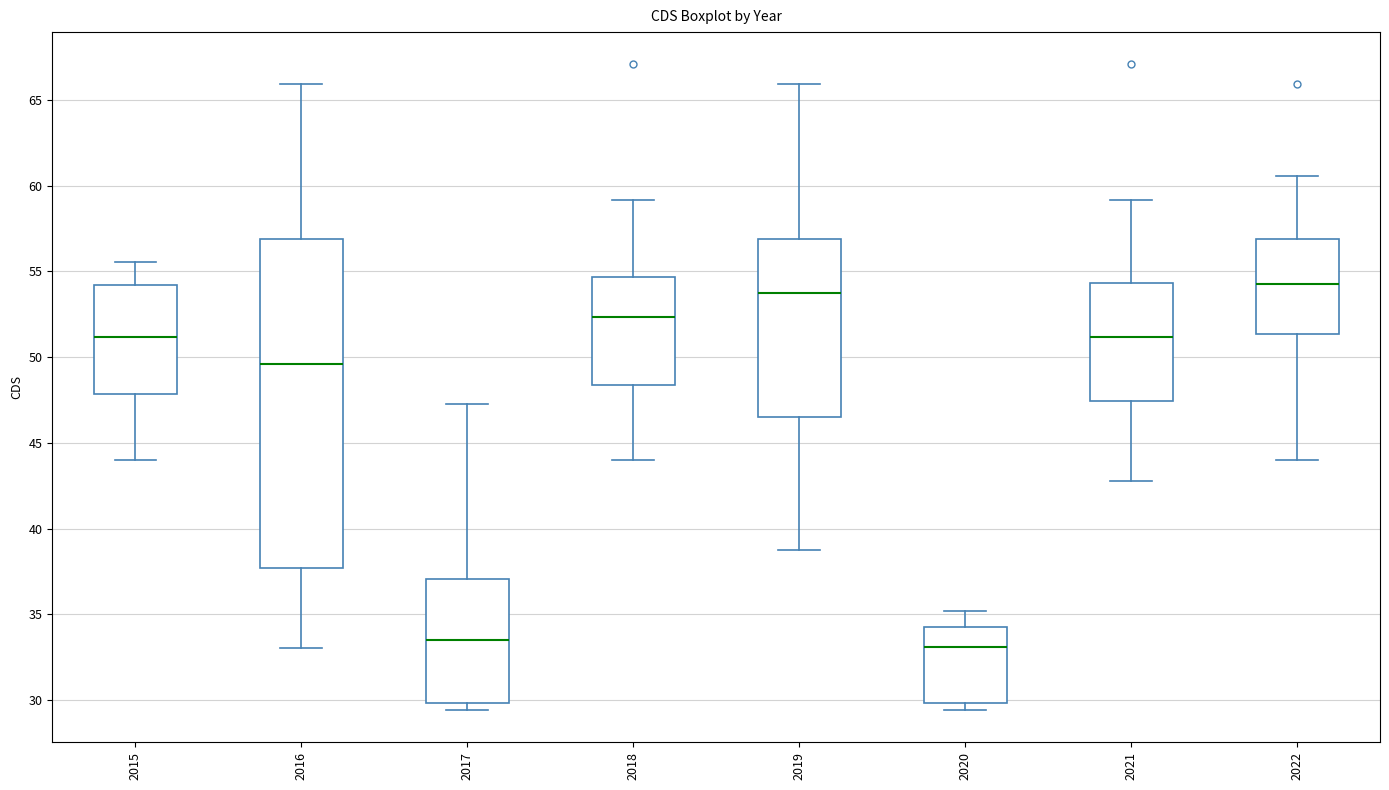

Reading left to right, read every box against the y-axis: the position of its median line, the range the box covers, and the ends of its whiskers. The values are not printed on the chart, so give them approximately, as read against the axis.

2015: median 51.0, box 48.0 to 54.0, whiskers 44.0 to 55.5
2016: median 49.5, box 37.5 to 57.0, whiskers 33.0 to 66.0
2017: median 33.5, box 30.0 to 37.0, whiskers 29.5 to 47.5
2018: median 52.5, box 48.5 to 54.5, whiskers 44.0 to 59.0
2019: median 54.0, box 46.5 to 57.0, whiskers 38.5 to 66.0
2020: median 33.0, box 30.0 to 34.0, whiskers 29.5 to 35.0
2021: median 51.0, box 47.5 to 54.5, whiskers 43.0 to 59.0
2022: median 54.5, box 51.5 to 57.0, whiskers 44.0 to 60.5